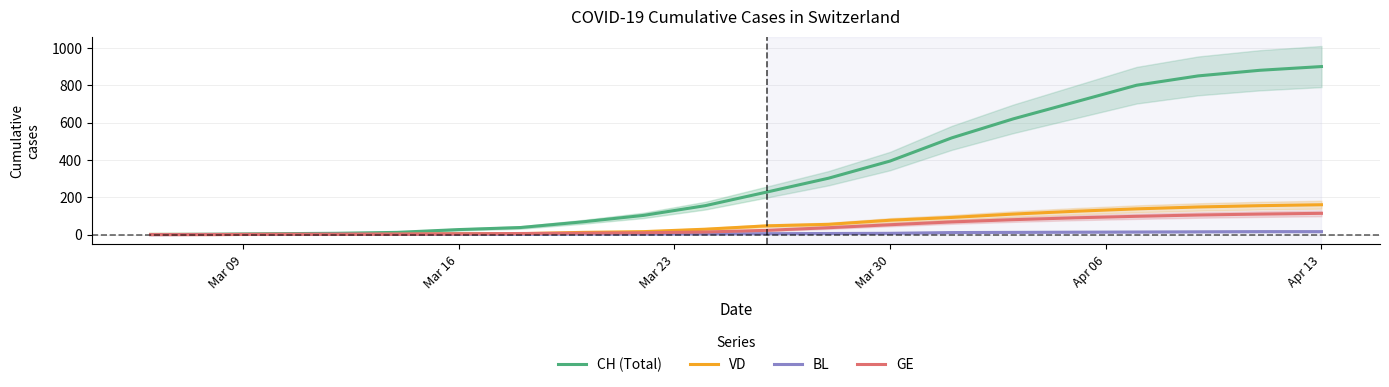

Is it true that VD equals 160 at Apr 13?

True